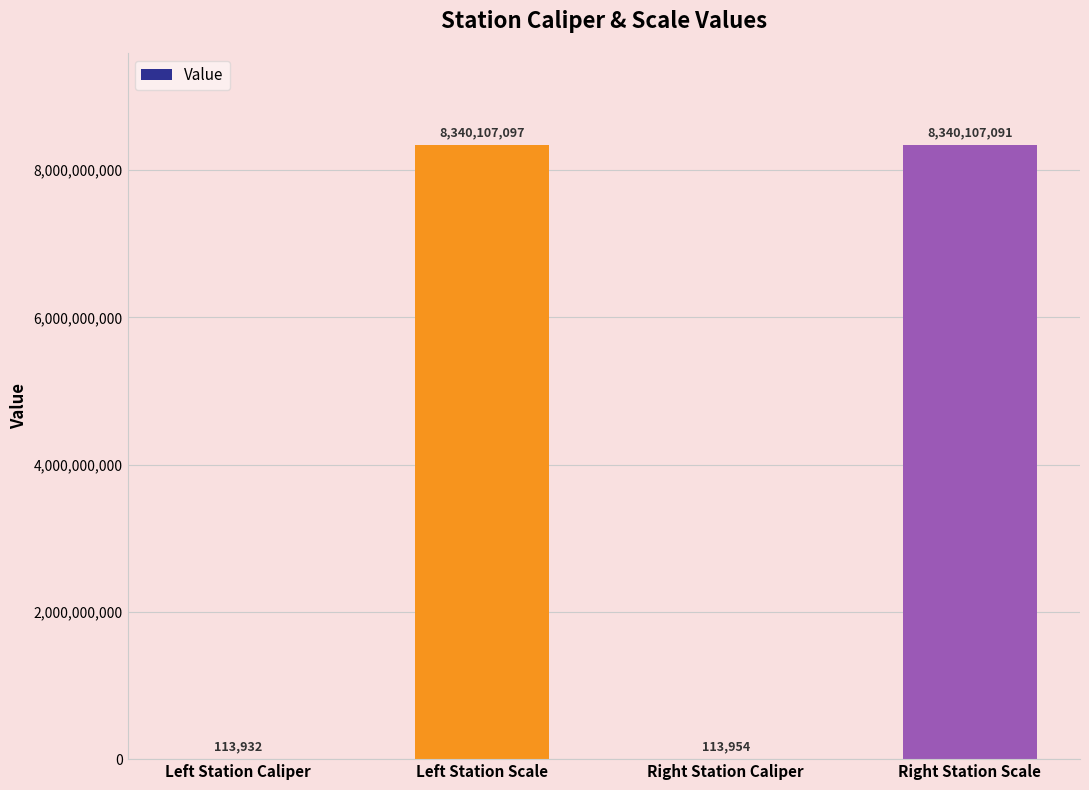

What is the greatest value displayed?

8340107097